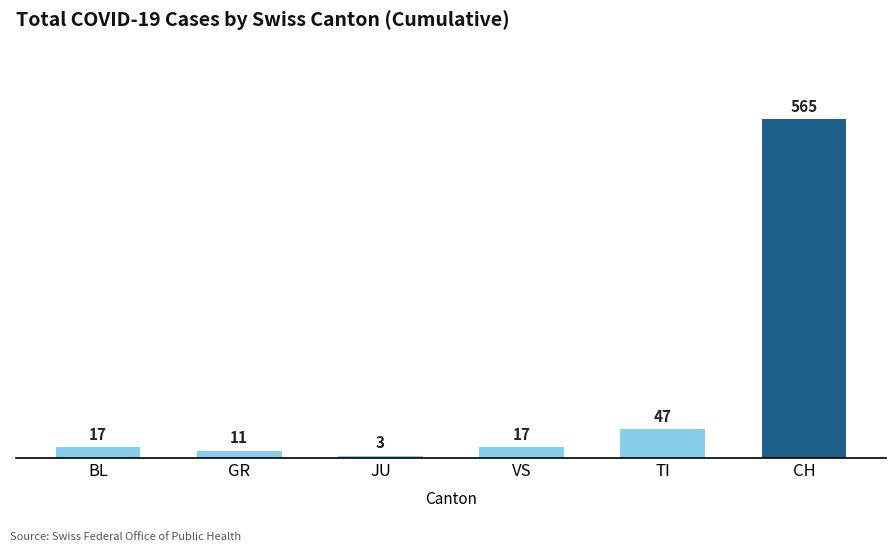

True or false: the data shows 47 at TI.

True